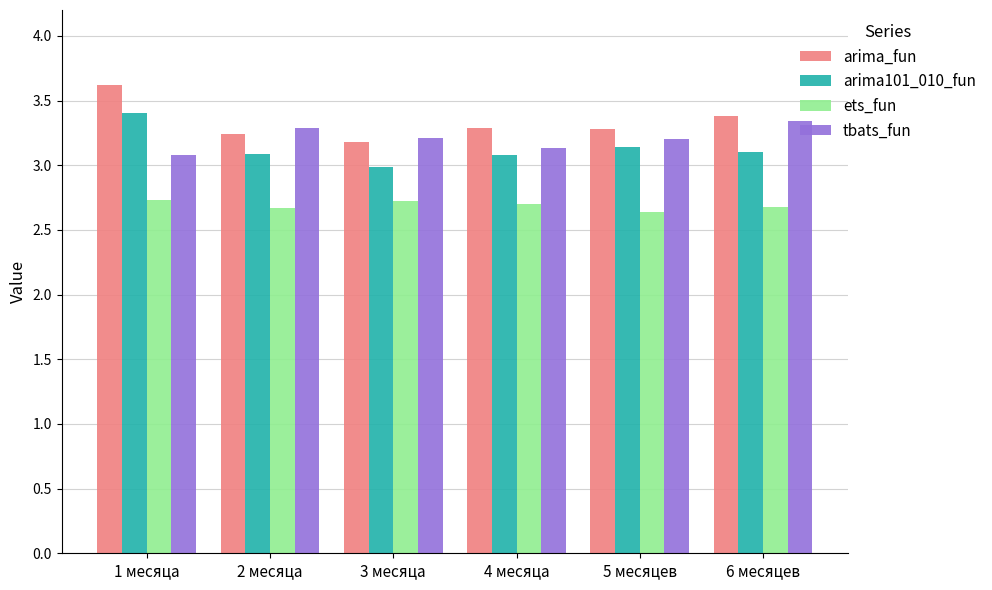

How many data points does each series have?

6